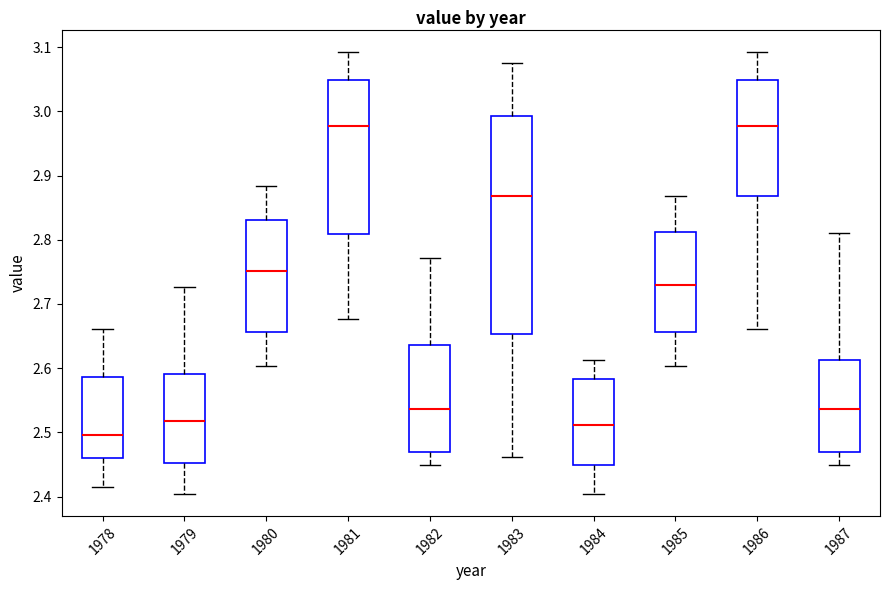

Reading left to right, read every box against the y-axis: the position of its median line, the range the box covers, and the ends of its whiskers. The values are not printed on the chart, so give them approximately, as read against the axis.

1978: median 2.50, box 2.46 to 2.59, whiskers 2.41 to 2.66
1979: median 2.52, box 2.45 to 2.59, whiskers 2.40 to 2.73
1980: median 2.75, box 2.66 to 2.83, whiskers 2.60 to 2.88
1981: median 2.98, box 2.81 to 3.05, whiskers 2.68 to 3.09
1982: median 2.54, box 2.47 to 2.64, whiskers 2.45 to 2.77
1983: median 2.87, box 2.65 to 2.99, whiskers 2.46 to 3.08
1984: median 2.51, box 2.45 to 2.58, whiskers 2.40 to 2.61
1985: median 2.73, box 2.66 to 2.81, whiskers 2.60 to 2.87
1986: median 2.98, box 2.87 to 3.05, whiskers 2.66 to 3.09
1987: median 2.54, box 2.47 to 2.61, whiskers 2.45 to 2.81